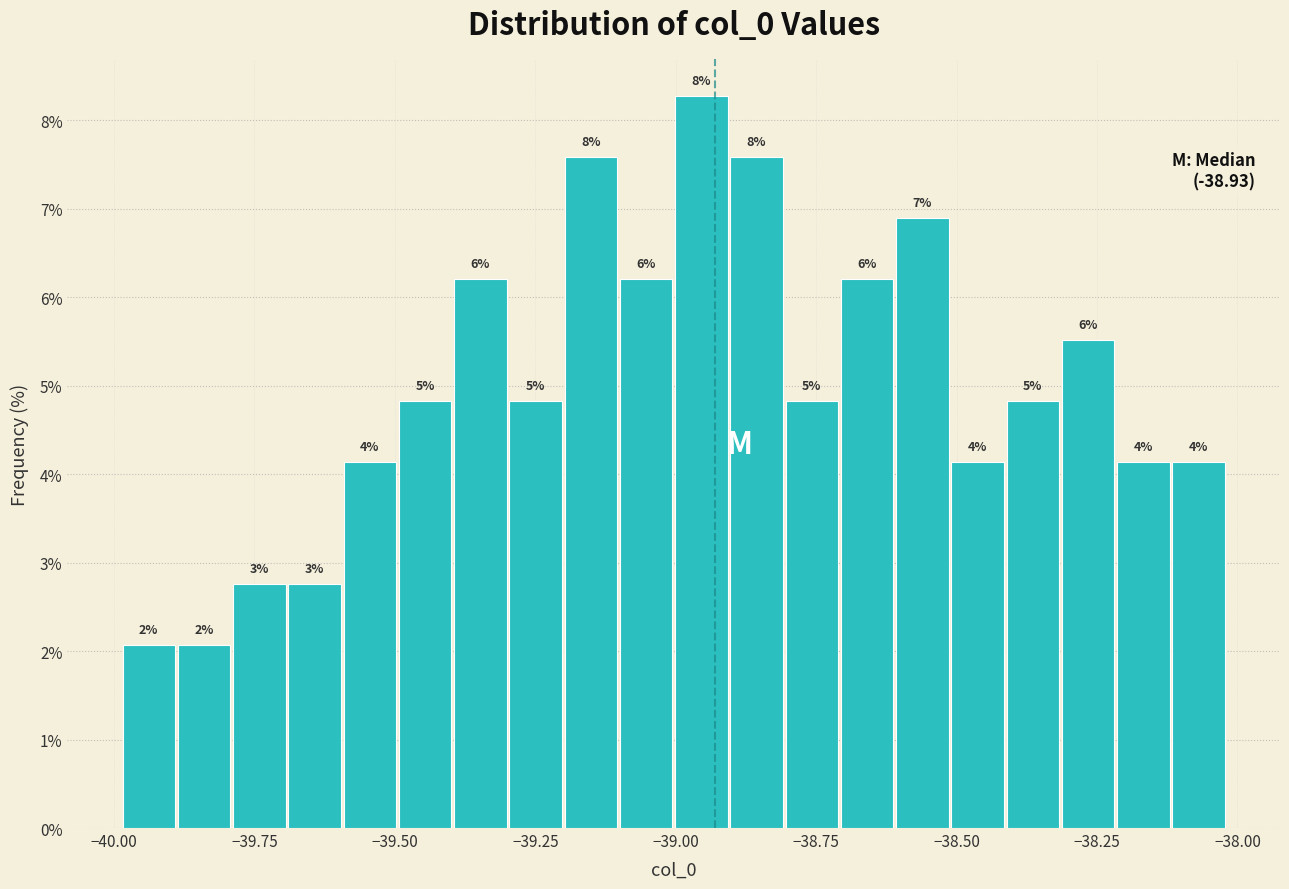

Read against the x-axis, roughly where is the centre of the tallest bar?

-38.95